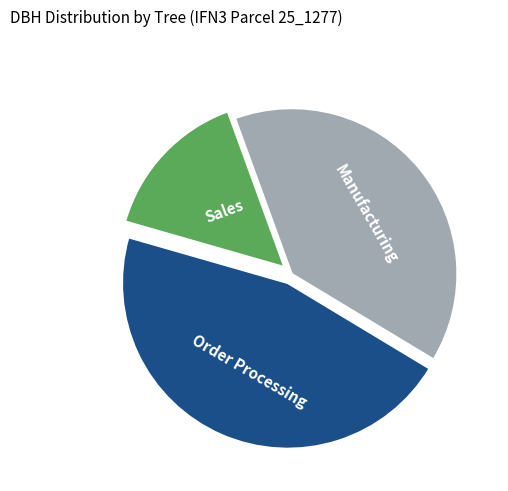

Count the number of slices in the pie.

3